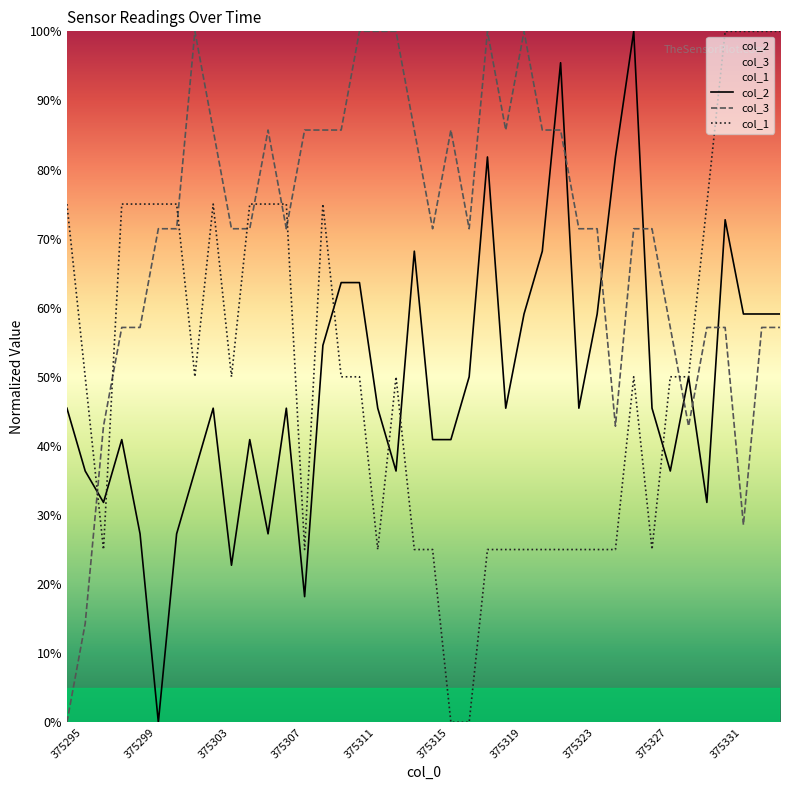

How many categories are shown in the chart?

40